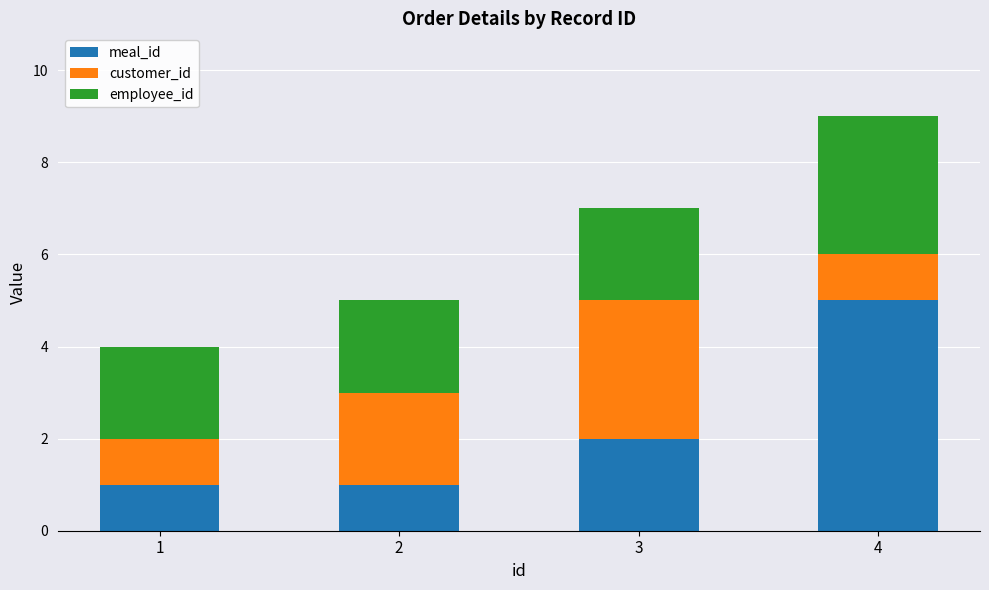

Read the meal_id value at 4.

5